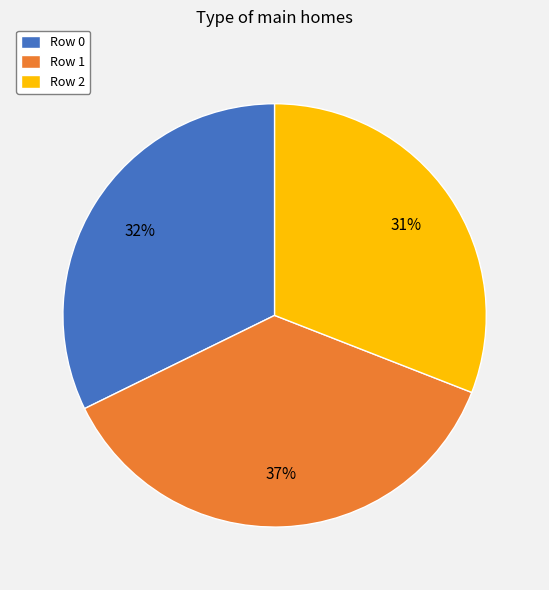

Which category has the biggest portion of the pie?

Row 1